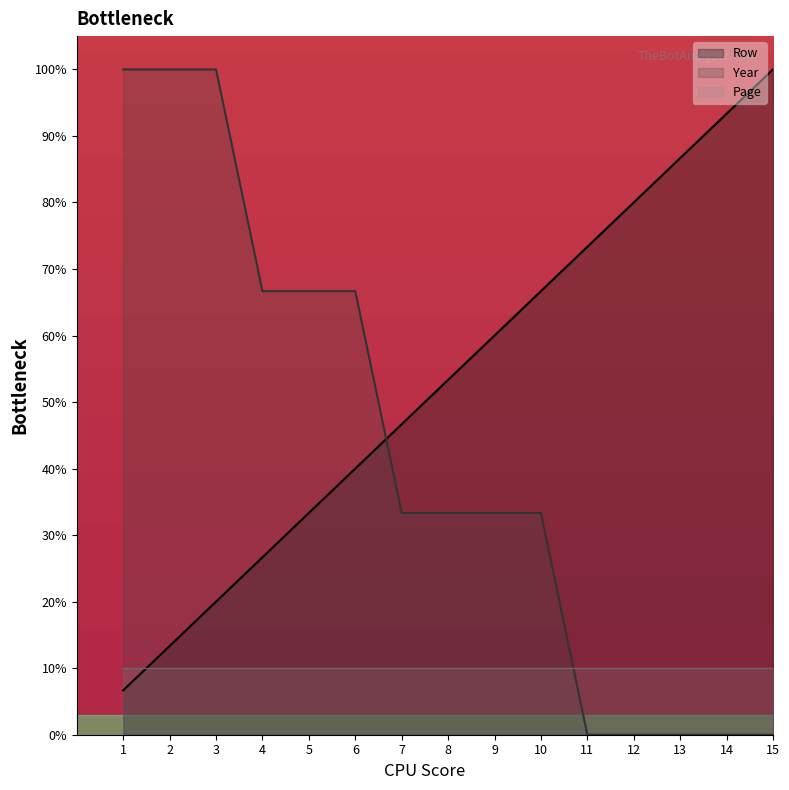

Rank the series at 9 from highest to lowest value.

Row, Year, Page